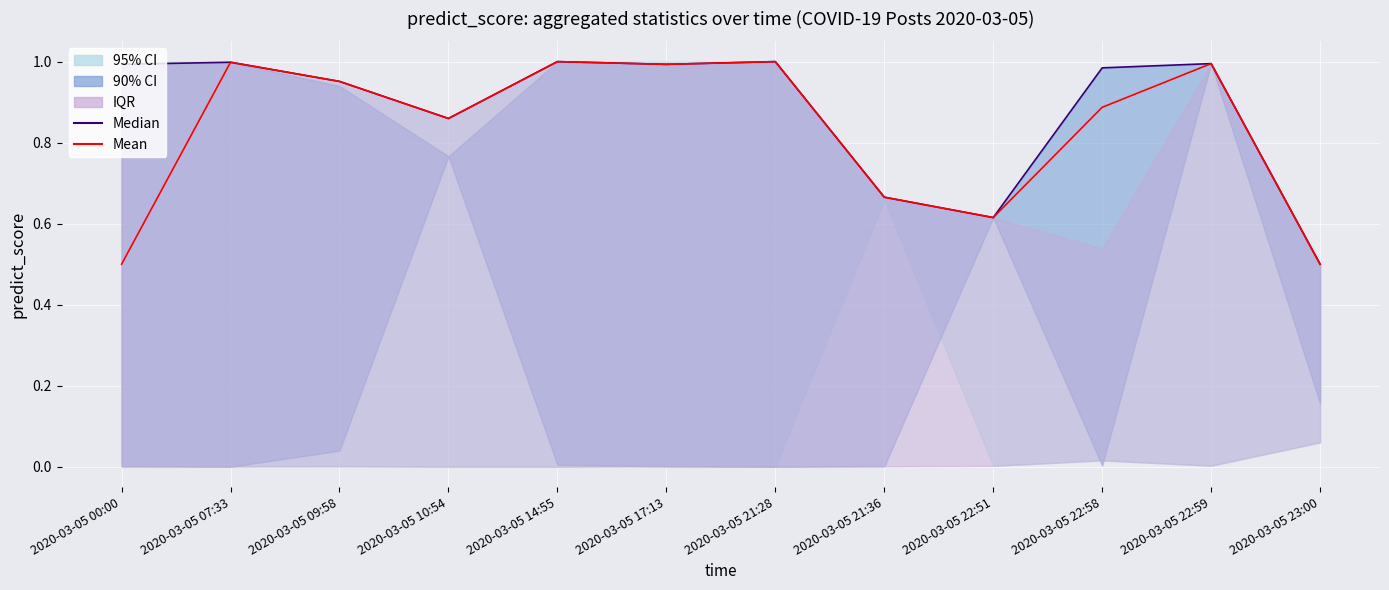

Where is the first local maximum for Median?

2020-03-05 07:33